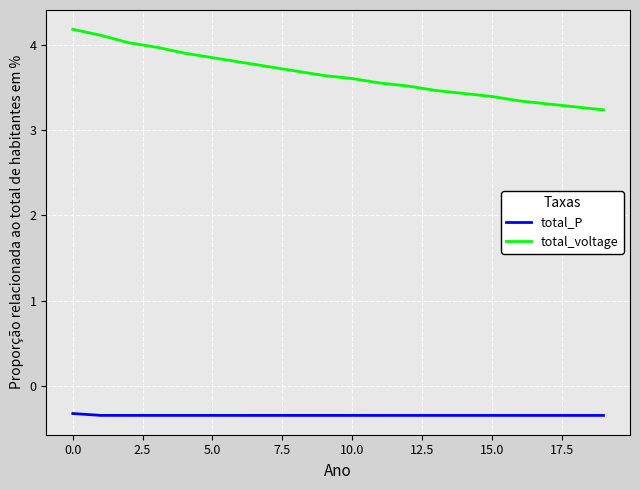

Which series has the largest total across all categories?

total_voltage